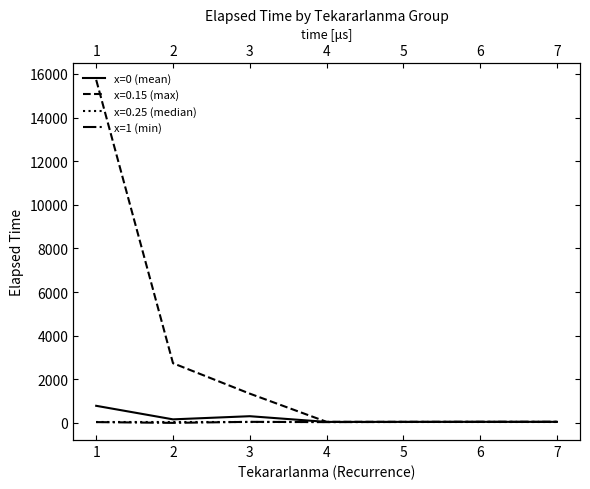

True or false: x=1 (min) and x=0 (mean) intersect in this chart.

False